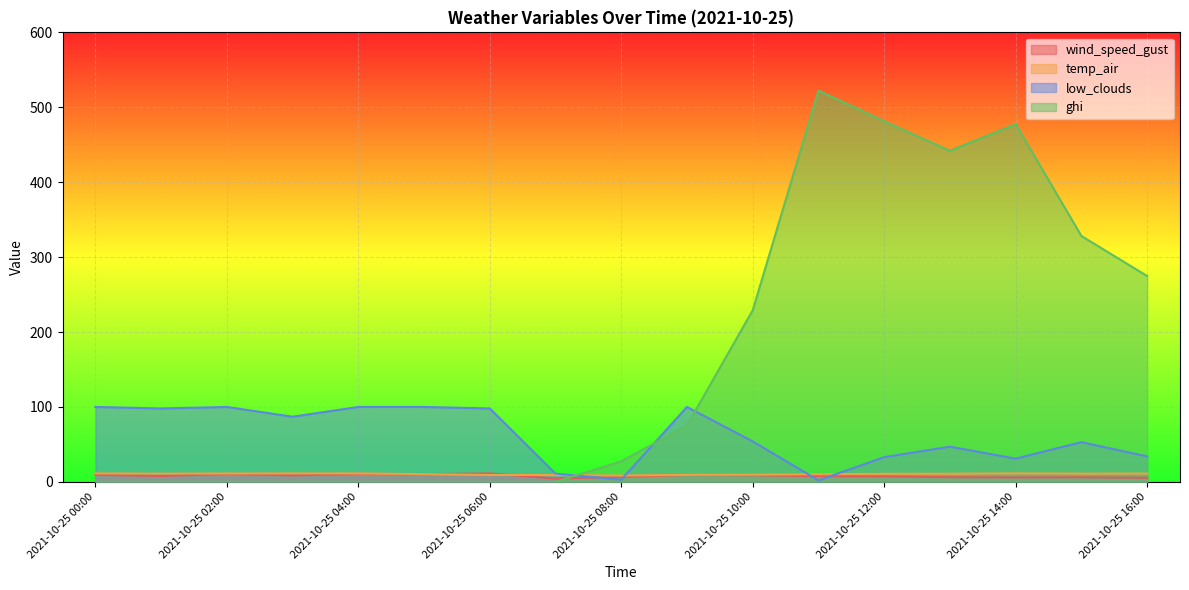

What is the sum of all ghi values?

2858.1